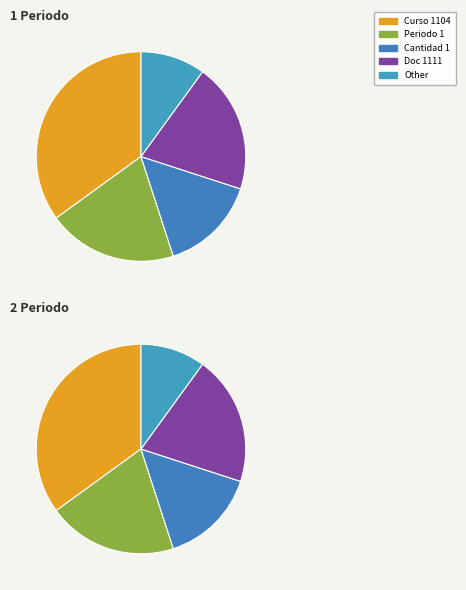

True or false: 3 accounts for 33% of the total.

True